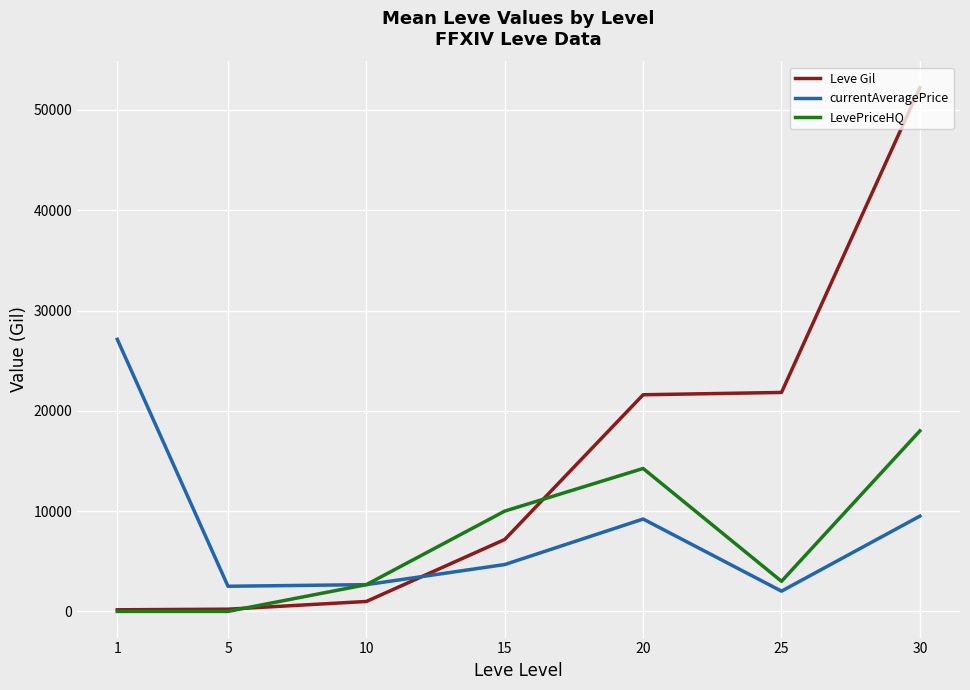

Which series changed the most between 1 and 10?

currentAveragePrice